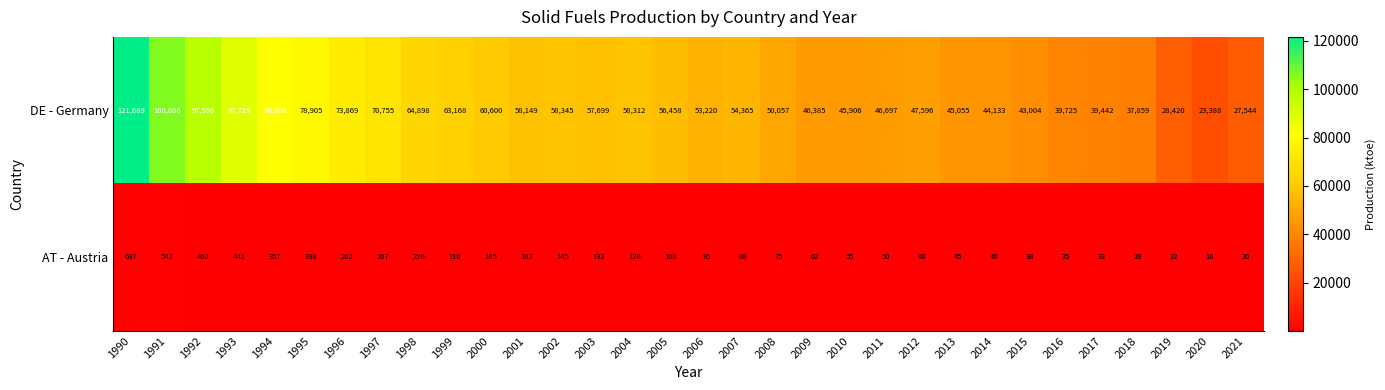

What value does the DE - Germany series have at 2018?

37859